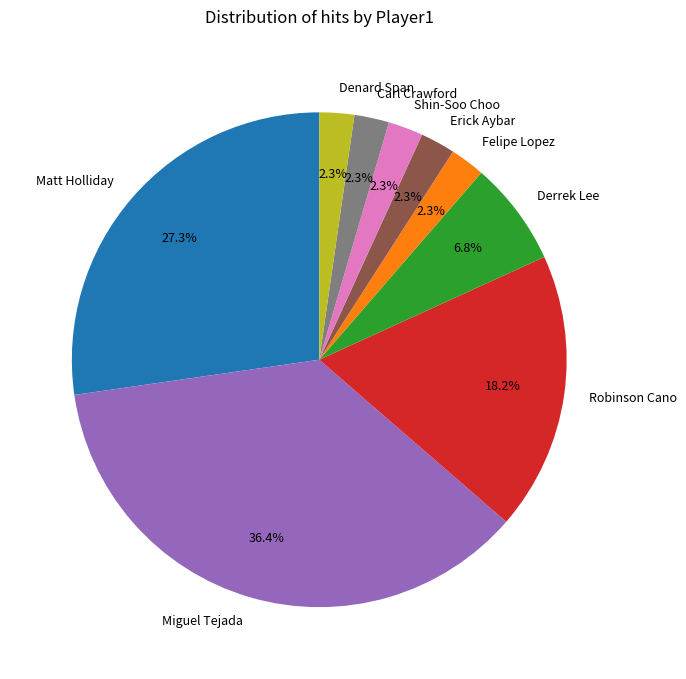

Which category has the biggest portion of the pie?

Miguel Tejada